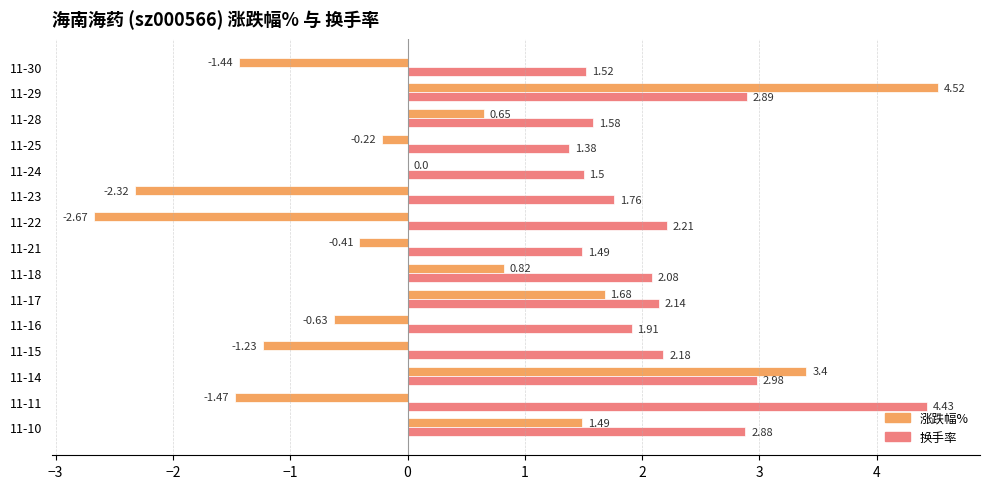

What is the sum of all 换手率 values?

32.9